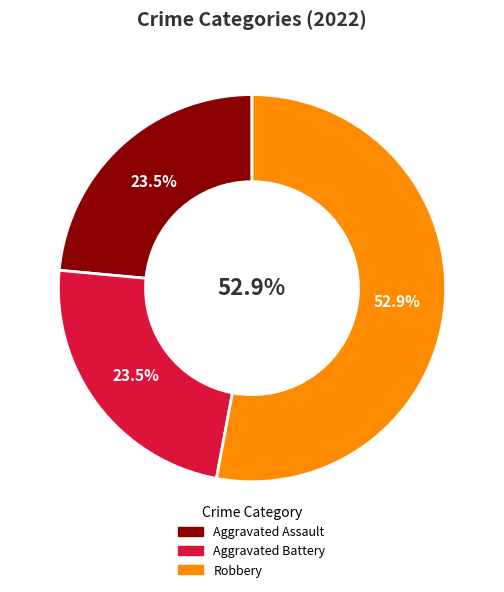

Is it true that Aggravated Battery is 37% of the pie?

False